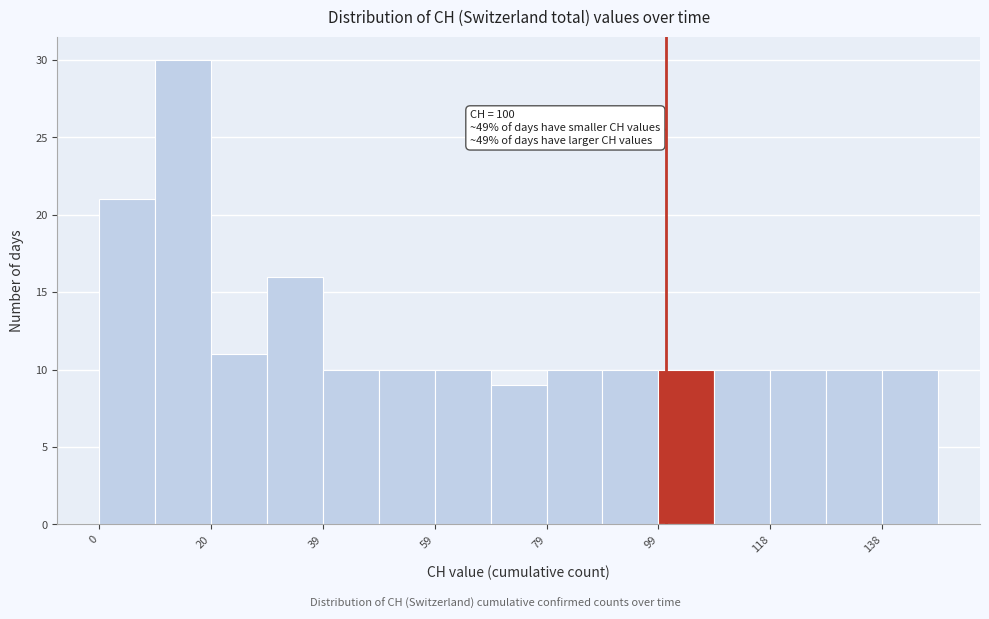

Which range on the x-axis has the tallest bar?

10 to 20